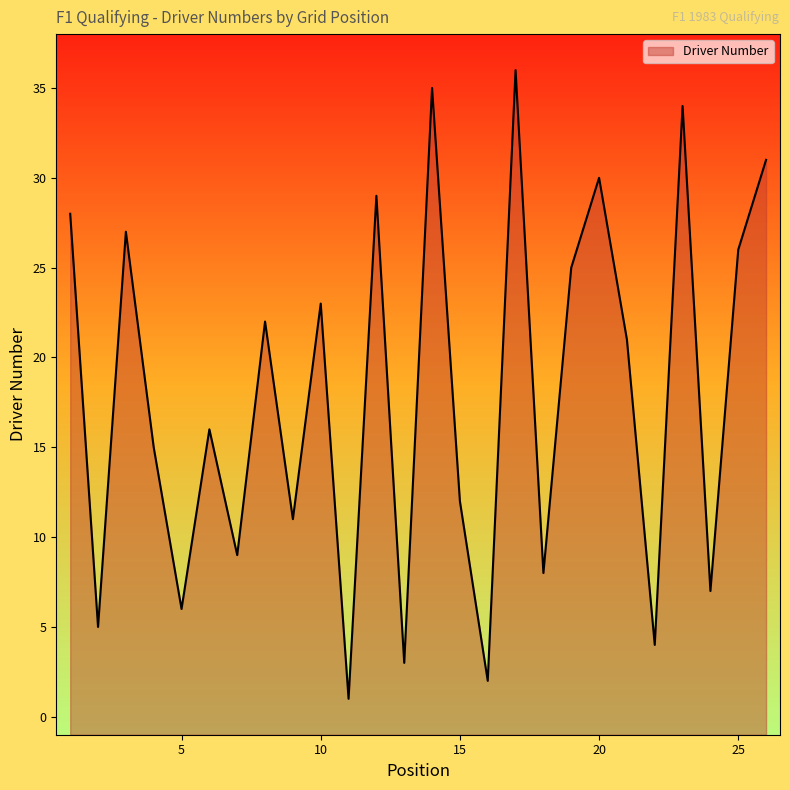

Does the chart display data point markers on the line(s)?

No